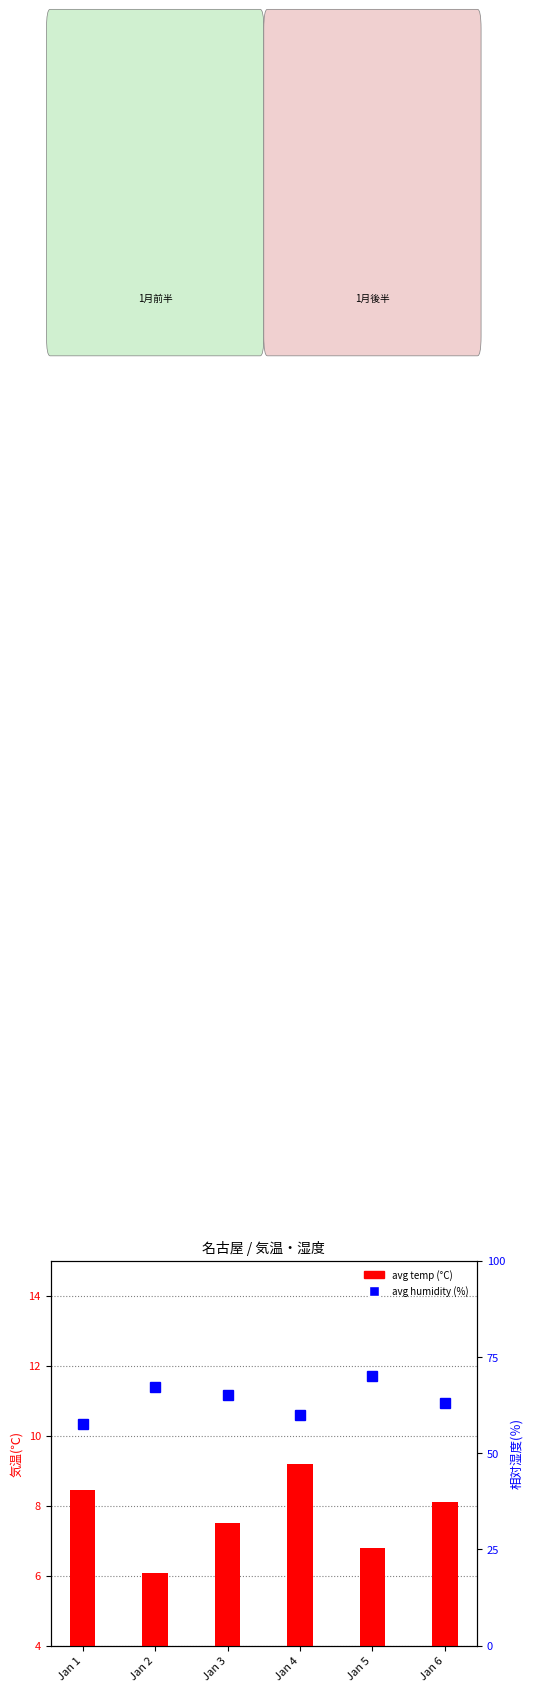

What is the value of the avg humidity (%) bar at the 5th from the left?

70.0